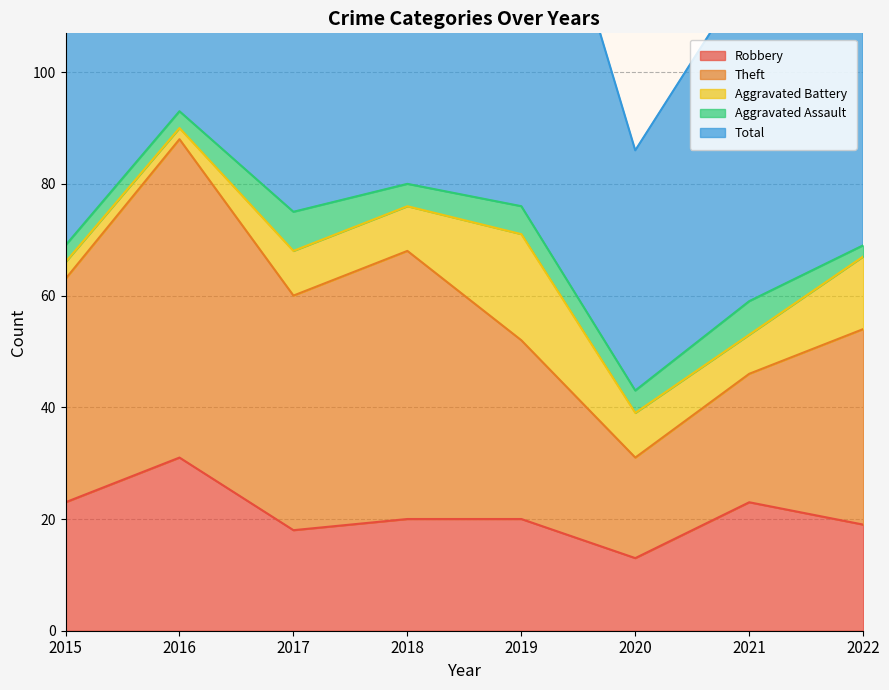

At how many categories does at least one series exceed 4?

8